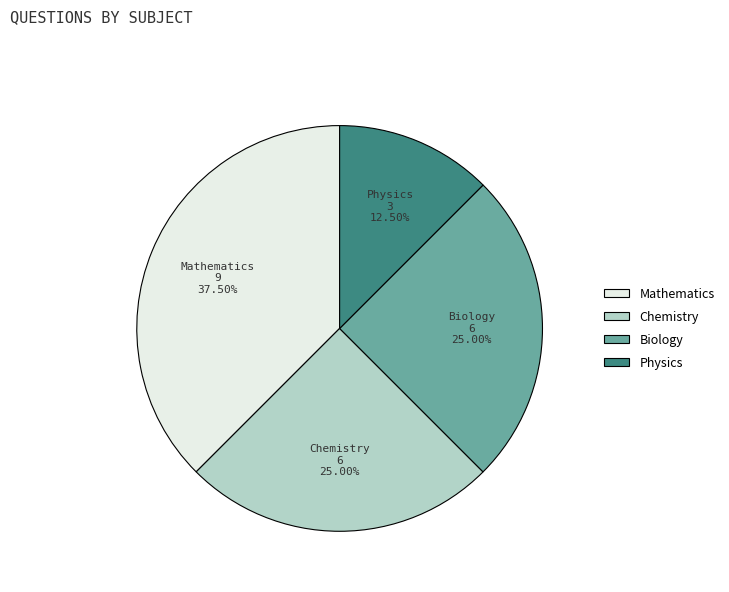

Is there a majority slice in this chart?

No